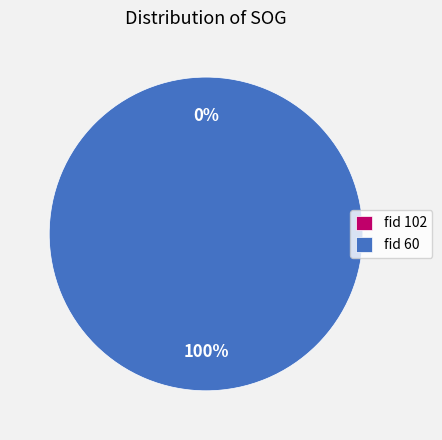

Rank the categories by value from lowest to highest.

fid 102, fid 60